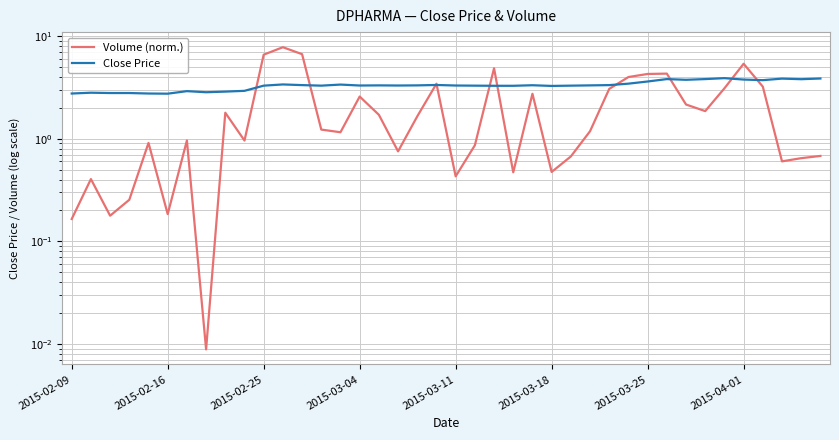

What is the total value across all series at 2015-03-04?

5.9